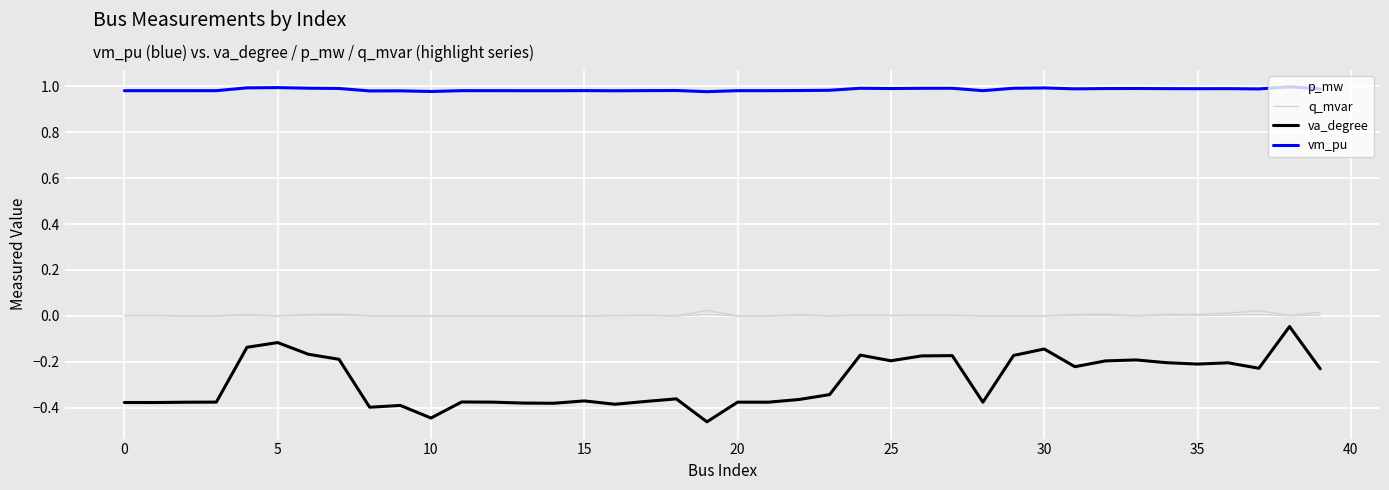

Which category has the highest value in the q_mvar series?

19